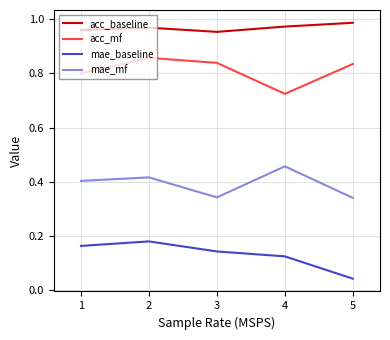

Is it true that acc_mf equals 0.8 at 1?

True